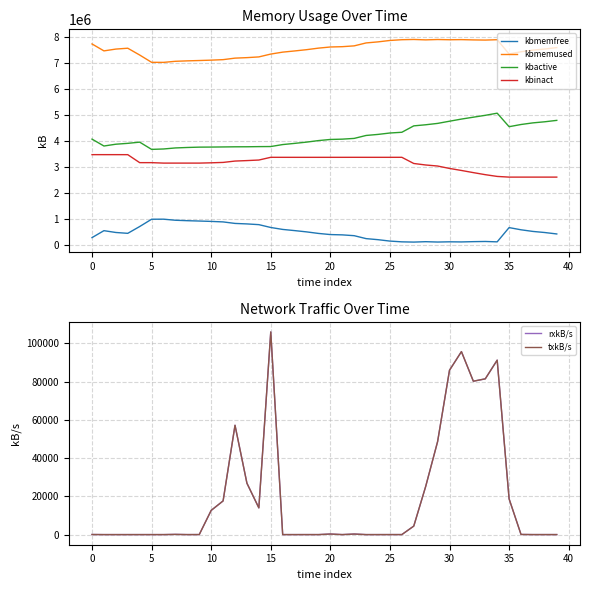

How many interior local peaks does the rxkB/s series have?

10